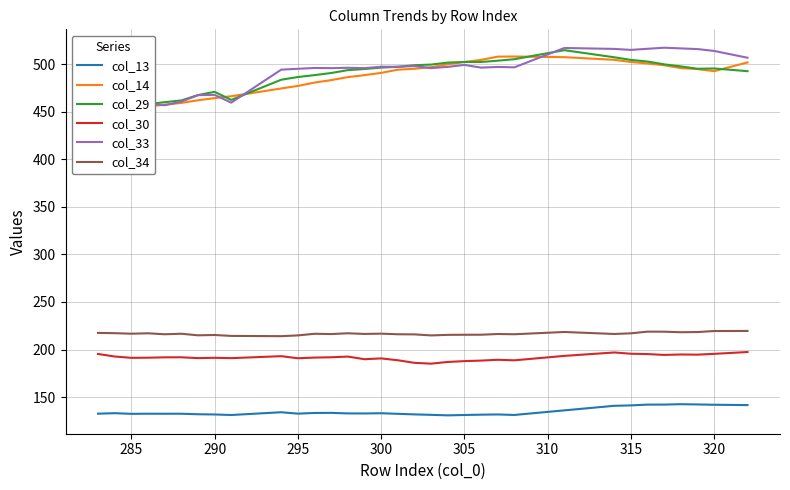

Where is the first local maximum for col_33?

284